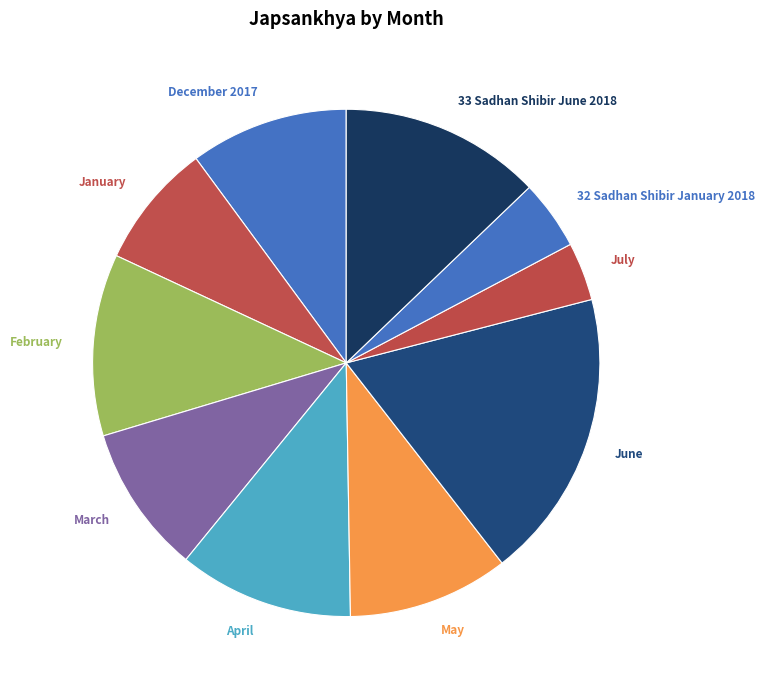

Is it true that March is 1% of the pie?

False